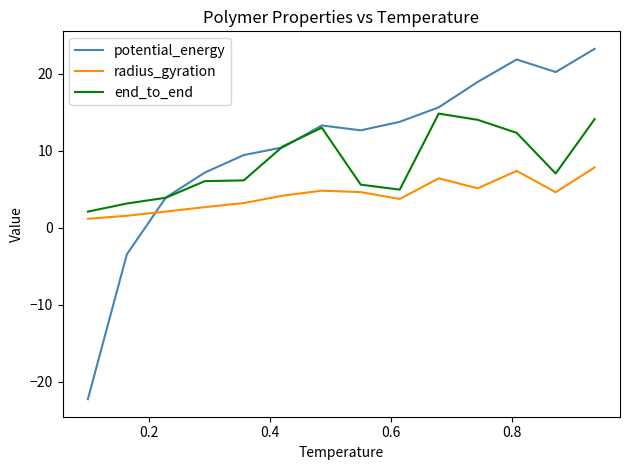

Which series has the largest range (max minus min)?

potential_energy